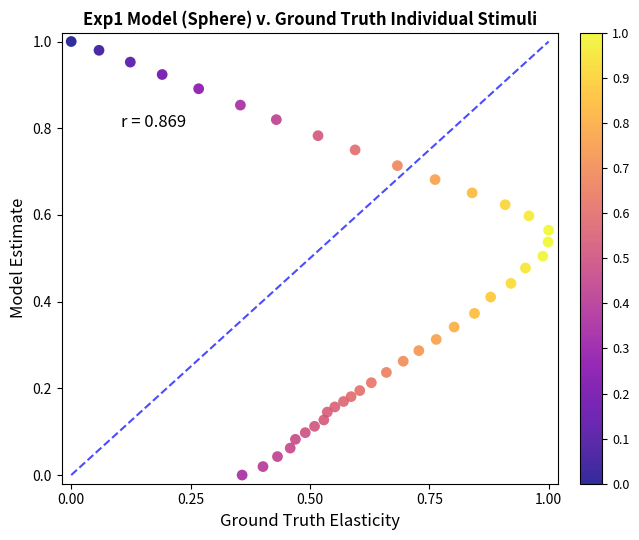

How many data points are displayed?

40